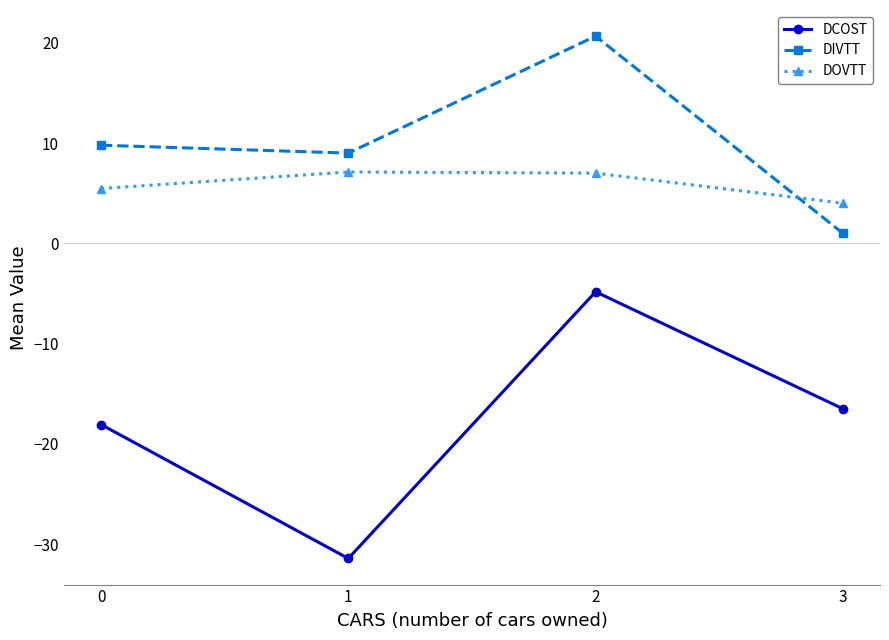

Does the chart have visible grid lines?

No